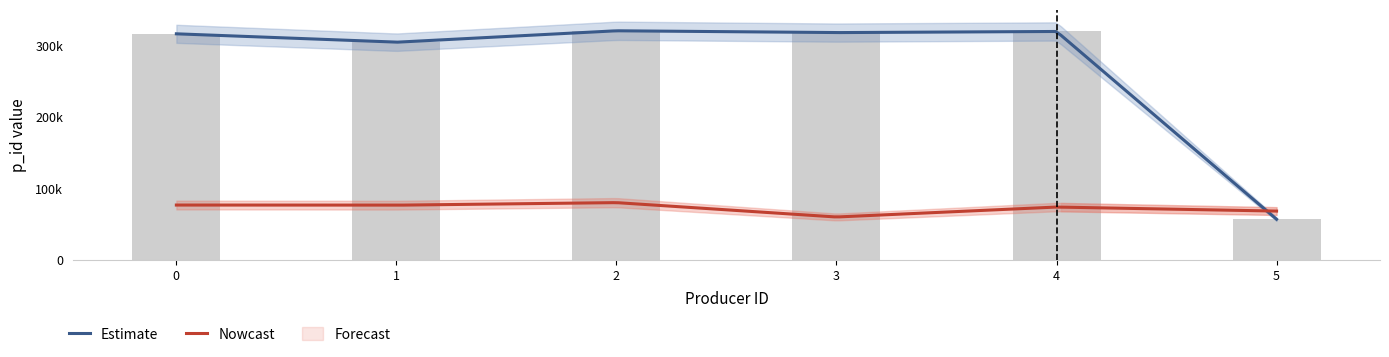

What is the sum of the values at 3 and 5?

374676